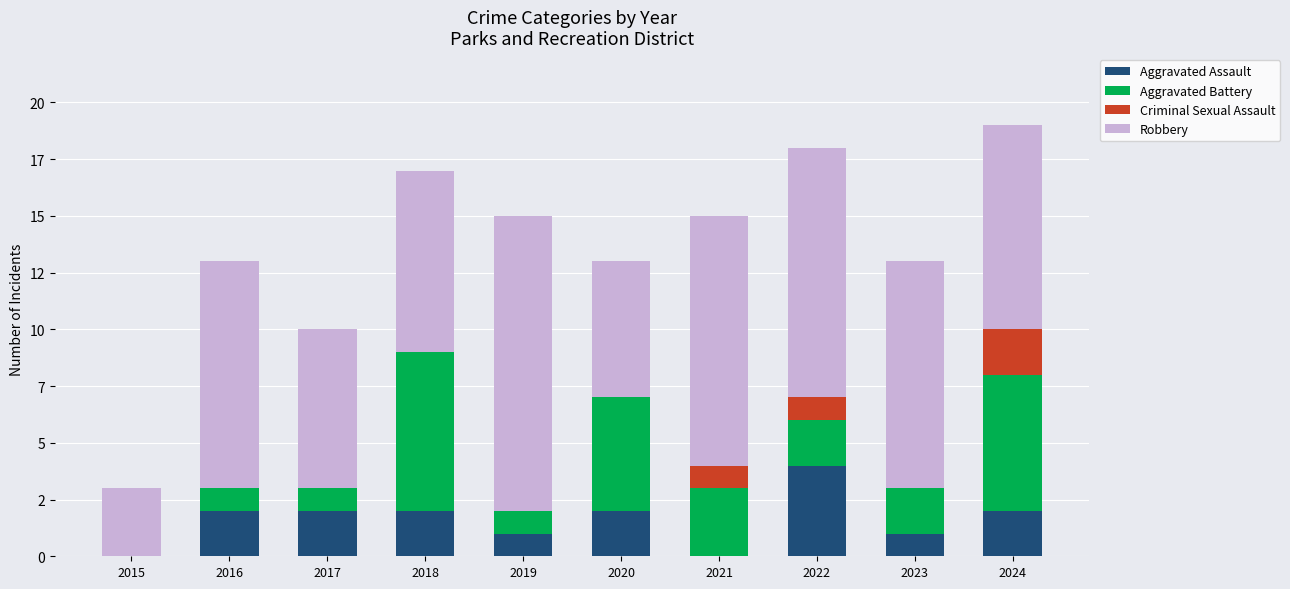

What are all the series names shown in the legend?

Aggravated Assault, Aggravated Battery, Criminal Sexual Assault, Robbery